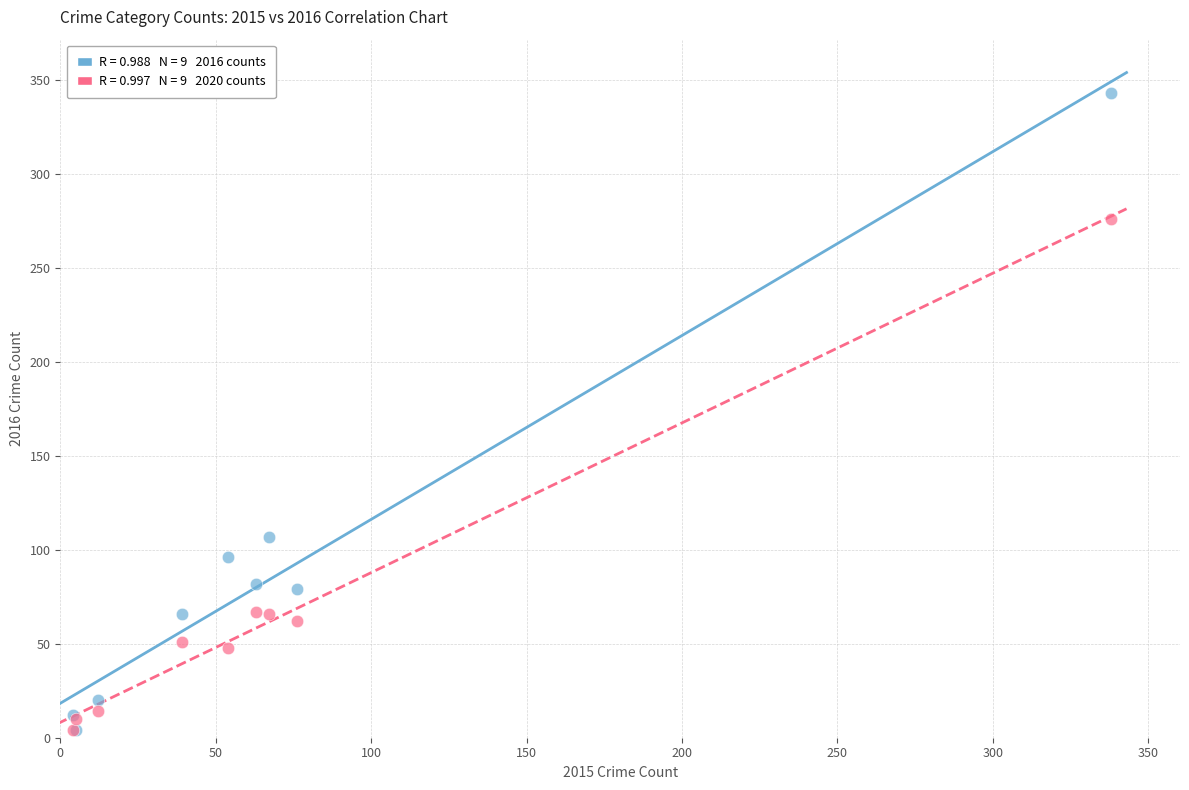

Across all series, what Y value is closest to 173?

107